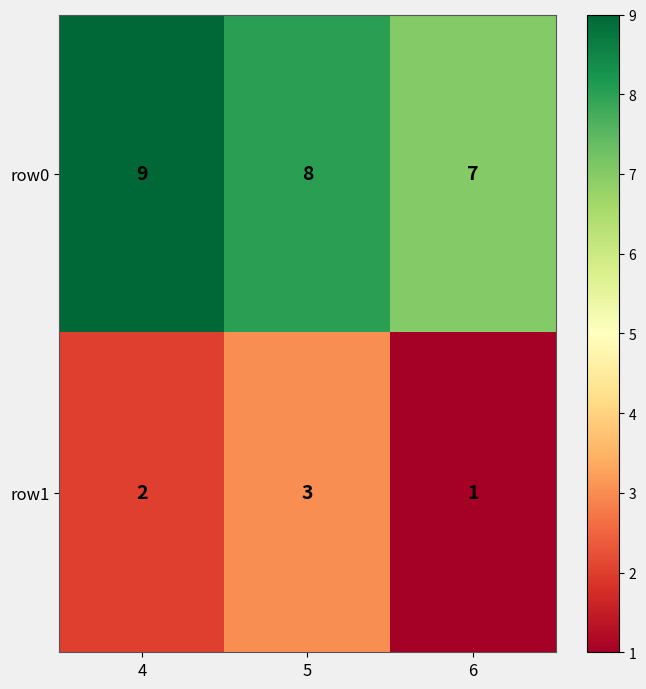

Is the value of row0 at 5 greater than the value of row1 at 4?

Yes